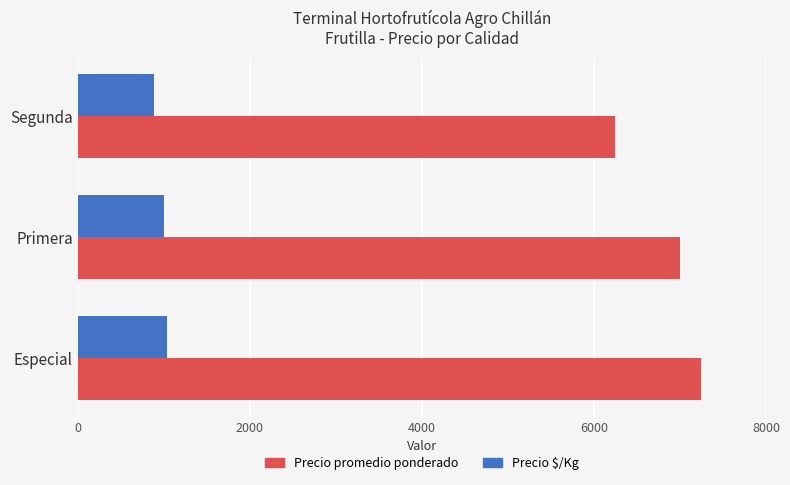

Which series has the widest spread of values?

Precio promedio ponderado